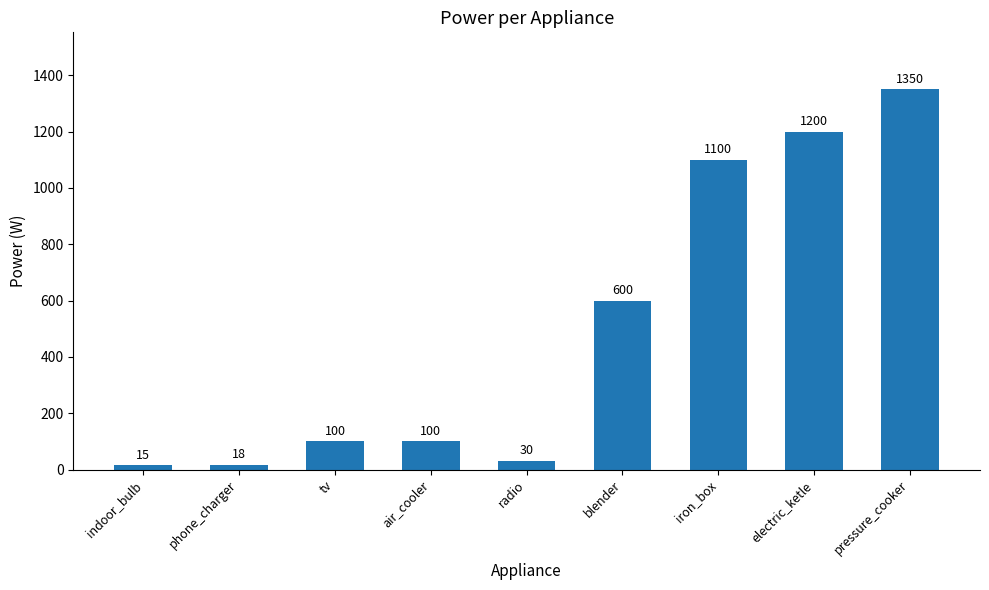

What is the greatest value displayed?

1350